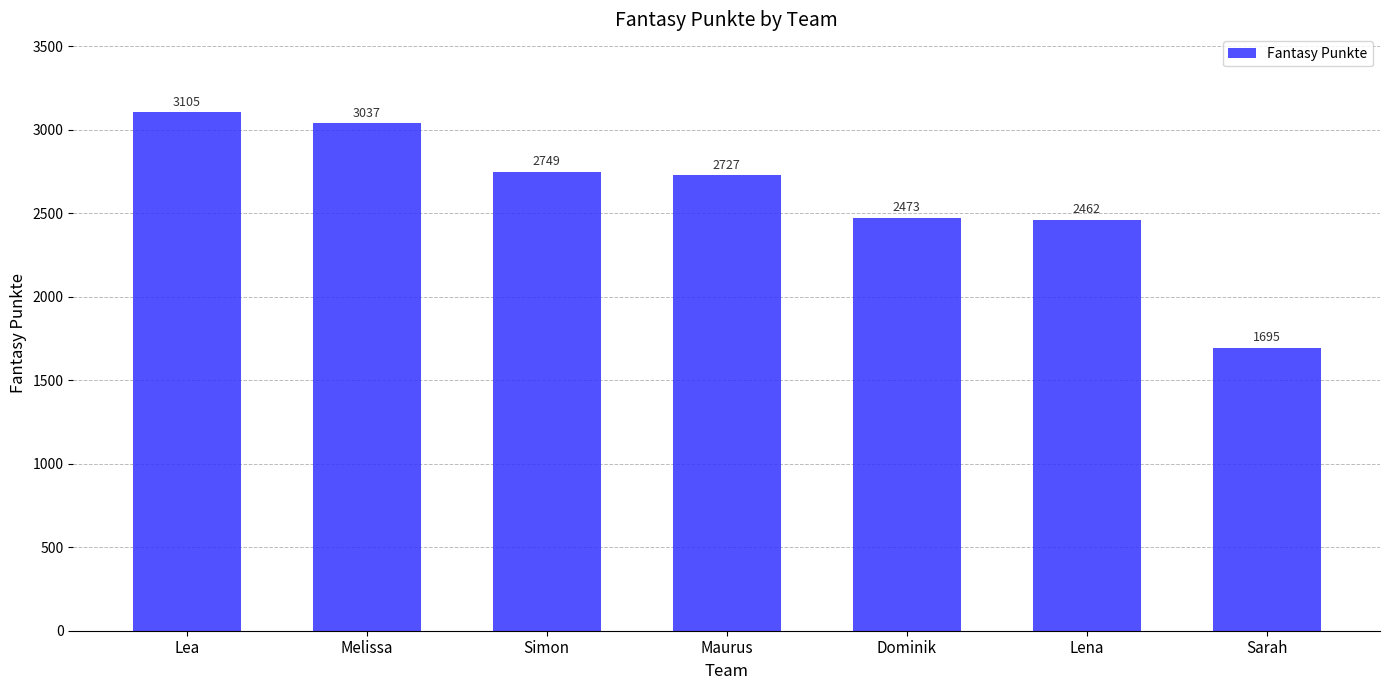

At which label is the value closest to 2400?

Lena